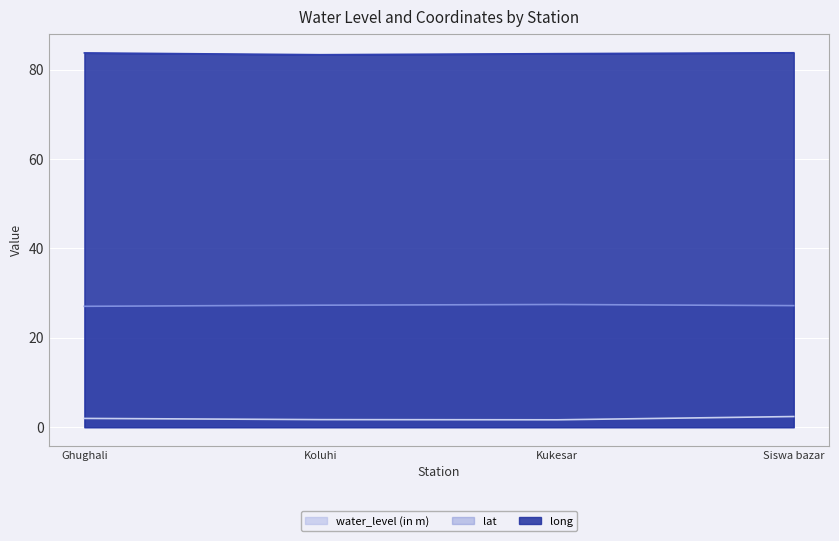

True or false: water_level (in m) has more than 1 points higher than both neighbors.

False